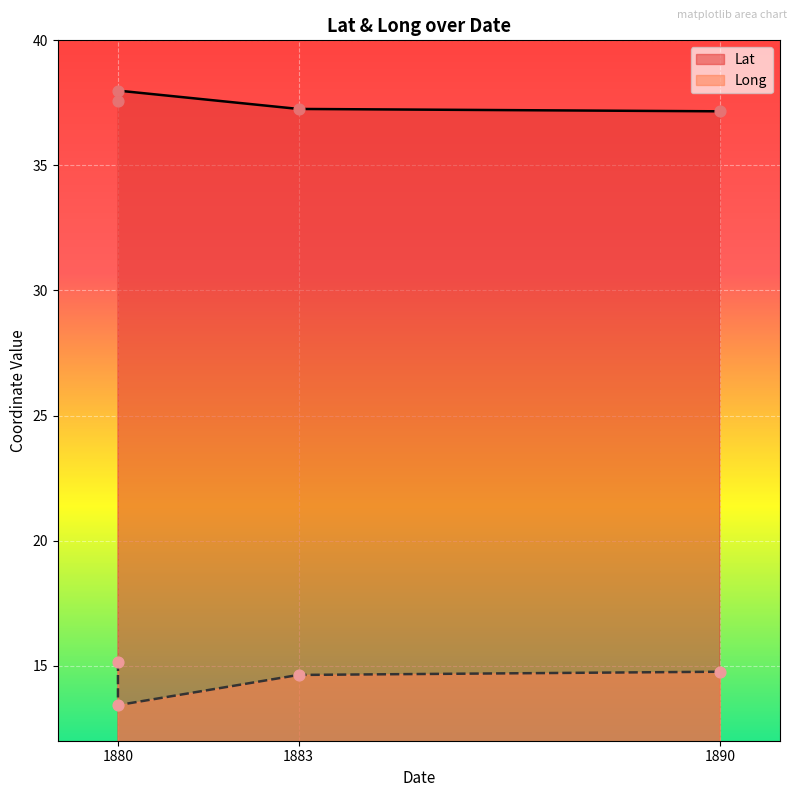

Which series reaches the maximum Y coordinate?

Lat